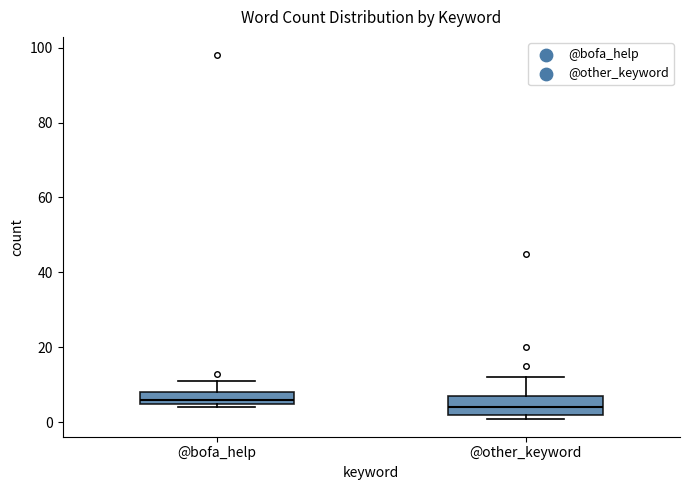

Reading left to right, transcribe this box plot: for each box, give where its median line is, the range the box spans, and where its two whiskers end, as read against the y-axis. The values are not printed on the chart, so give them approximately, as read against the axis.

@bofa_help: median 6 (just above the box's lower edge), box 6 to 8, whiskers 4 to 12
@other_keyword: median 4, box 2 to 8, whiskers 2 (just below the box's lower edge) to 12